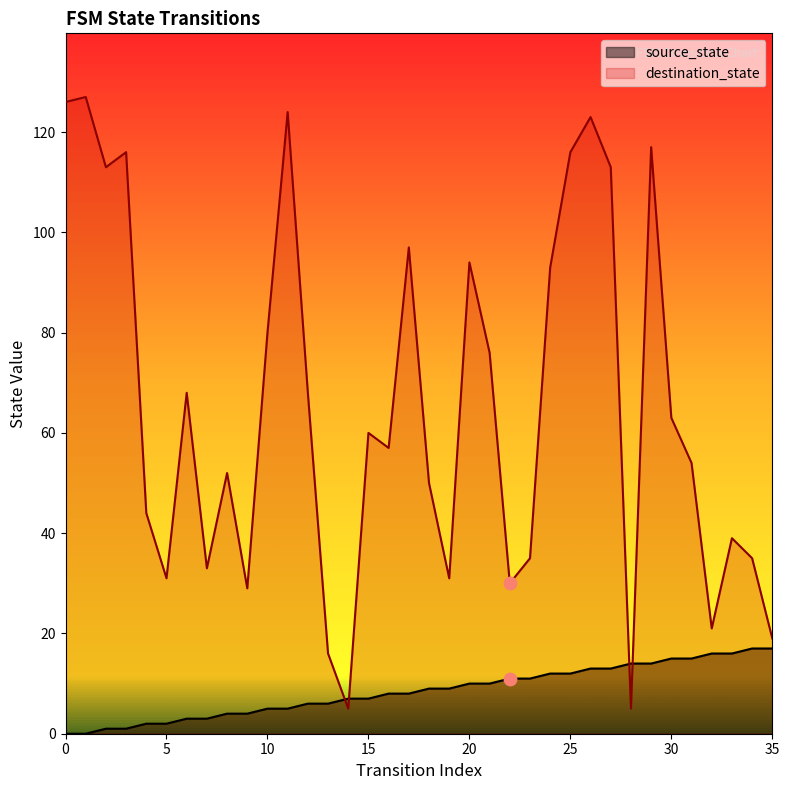

Which series has the largest Y range (max minus min)?

destination_state